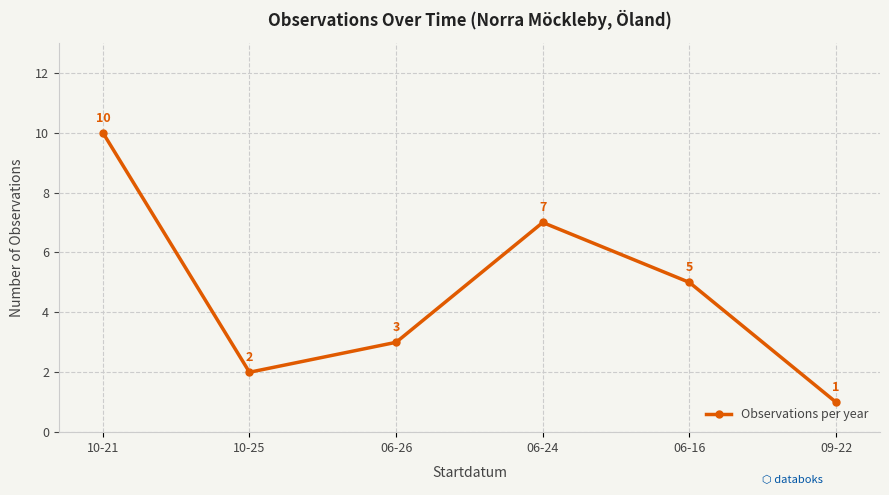

How many lines are shown in the chart?

1